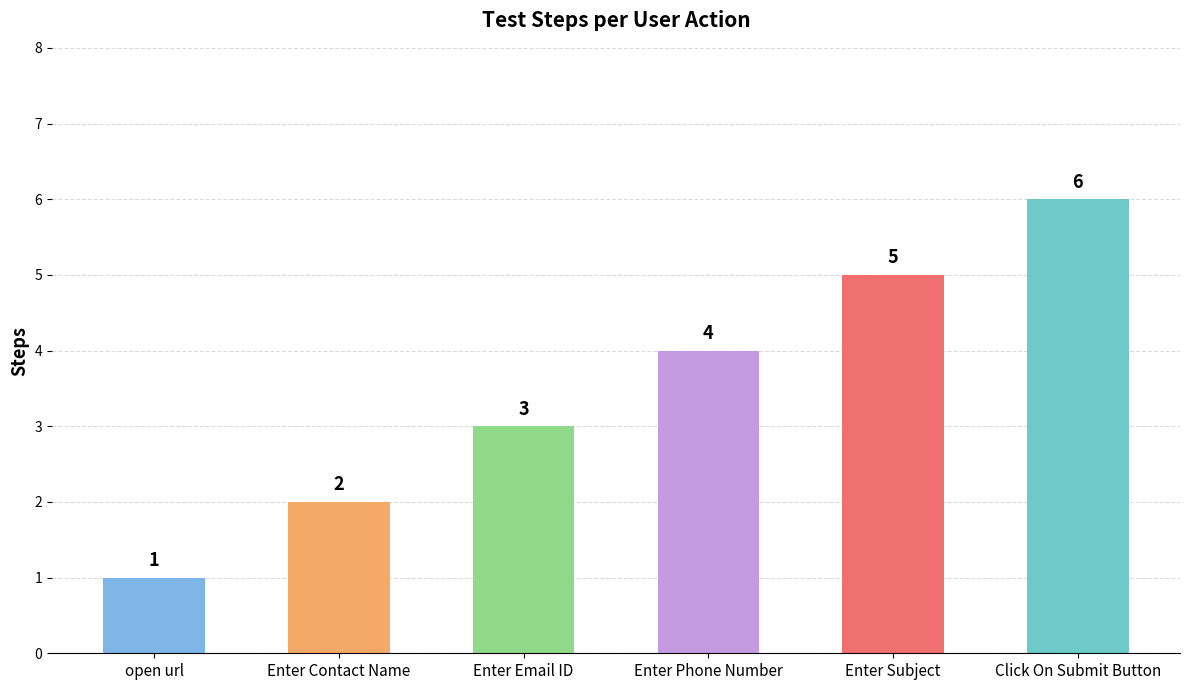

What is the change in value from Enter Contact Name to Enter Email ID?

+1